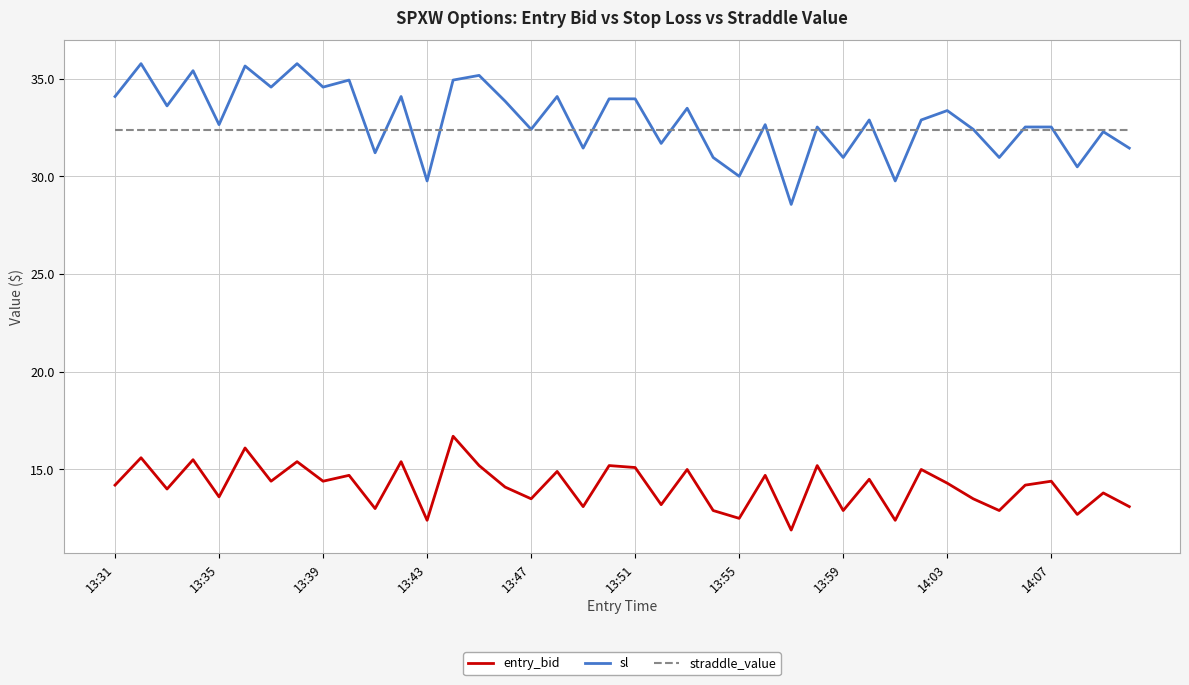

Which series has the widest spread of values?

sl